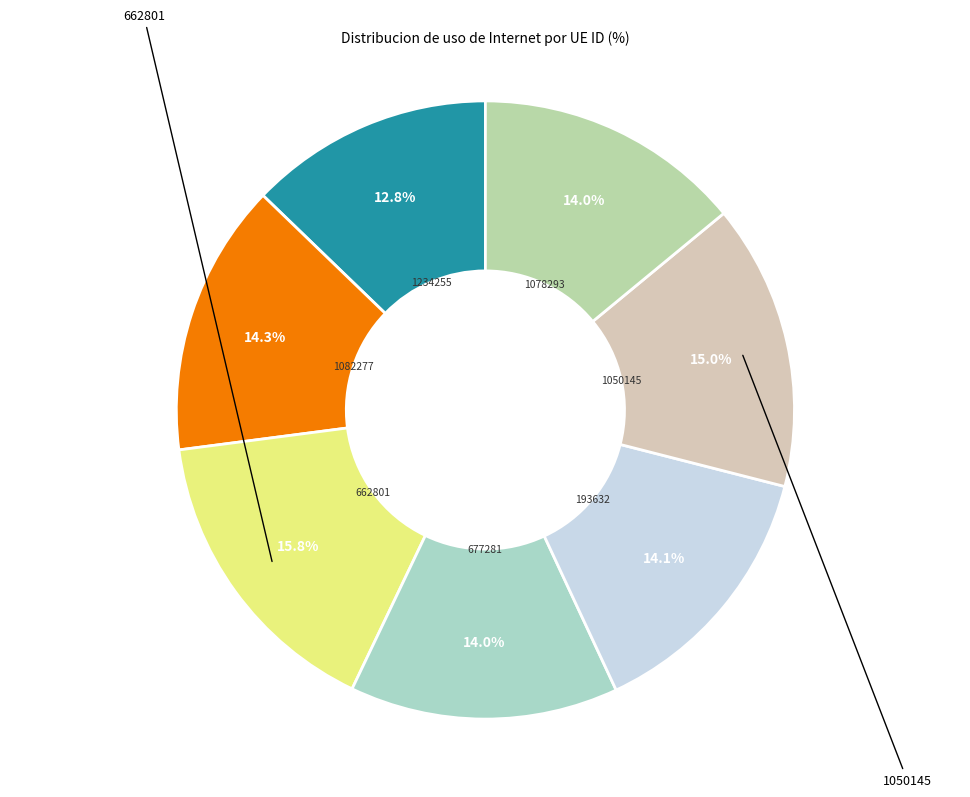

Count the number of slices in the pie.

7